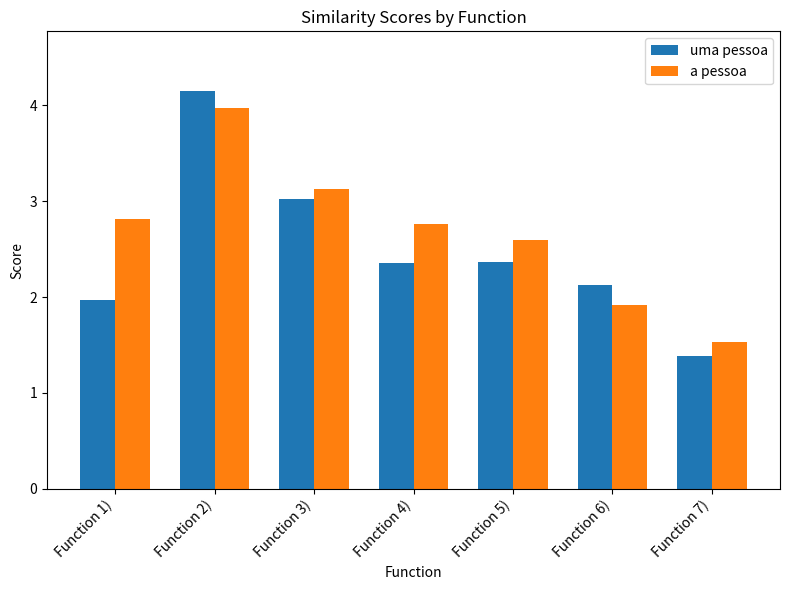

Which category has the highest value across all series?

Function 2)